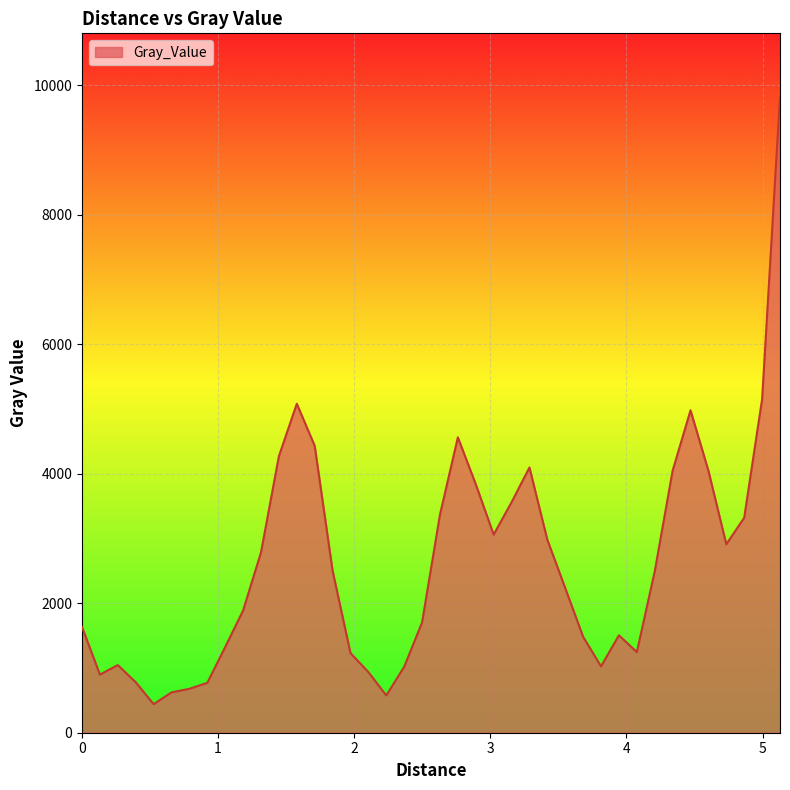

What is the maximum value shown in the chart?

9822.4